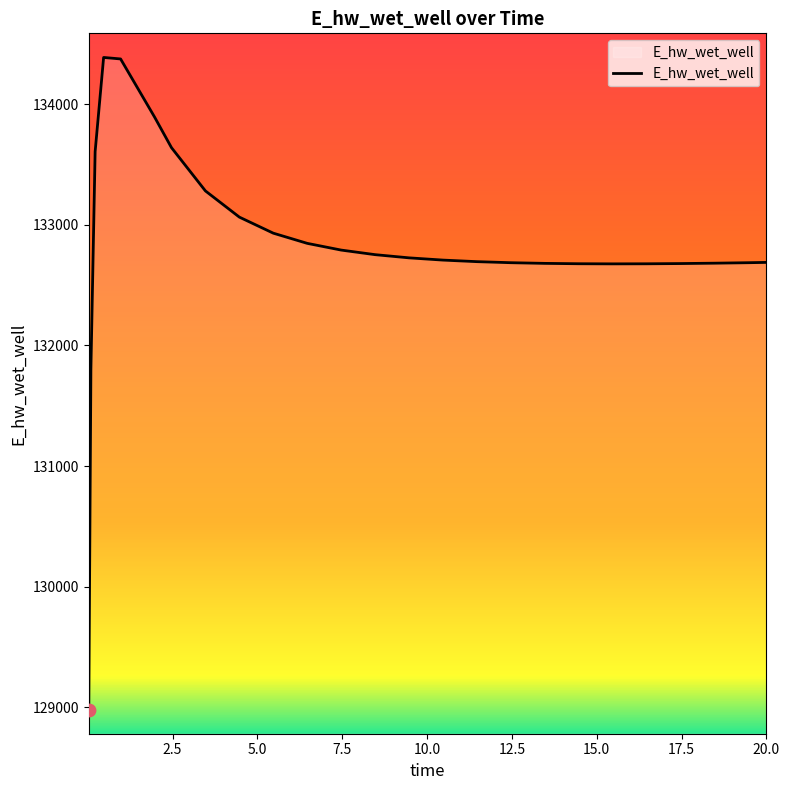

What is the difference between the maximum and minimum values?

5406.5